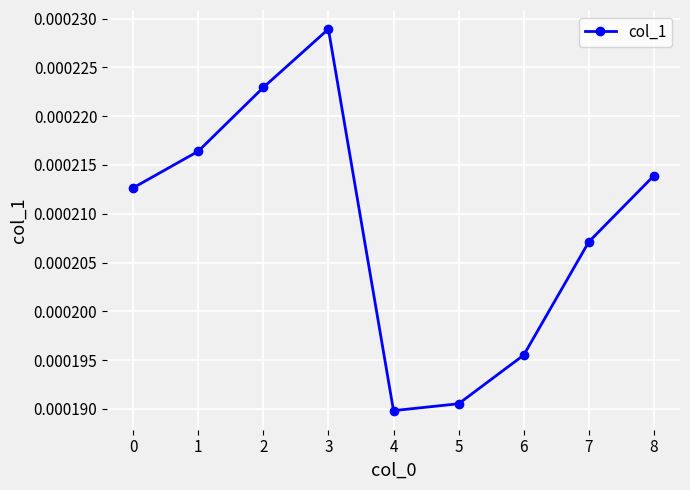

Where is the data nearest to the value 0?

4